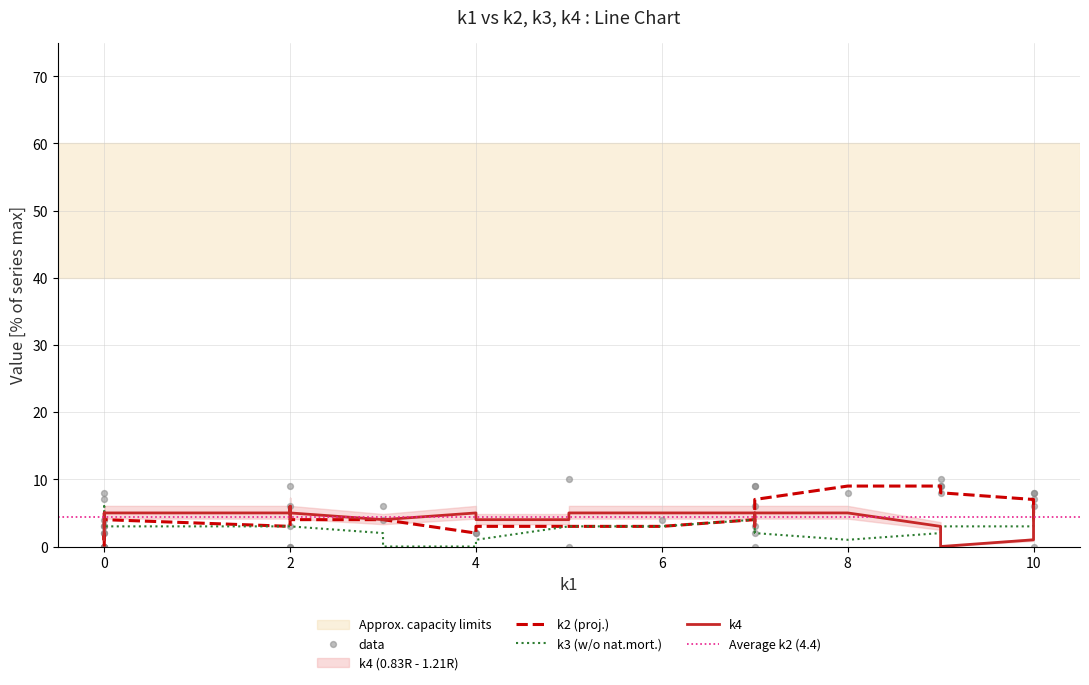

Which series reaches the maximum Y coordinate?

k2